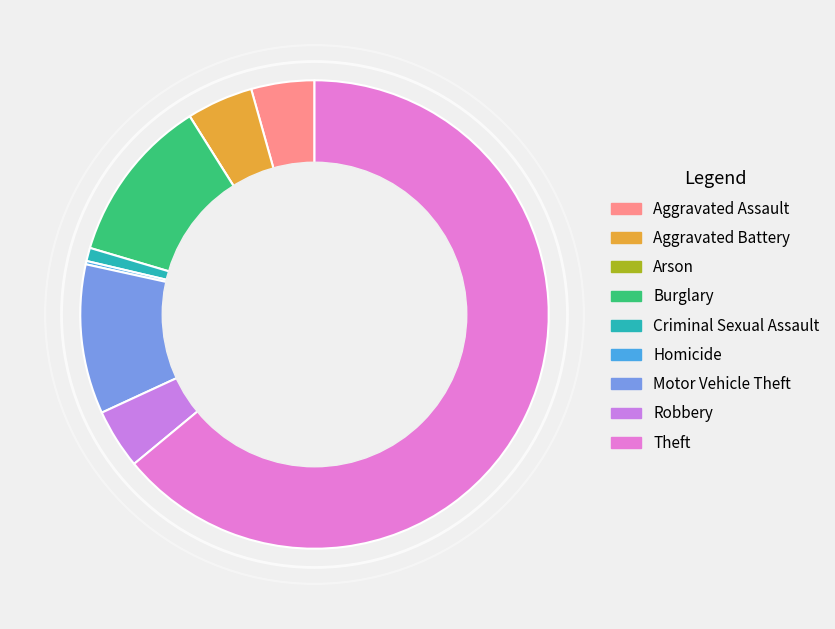

How many slices are in this pie chart?

9